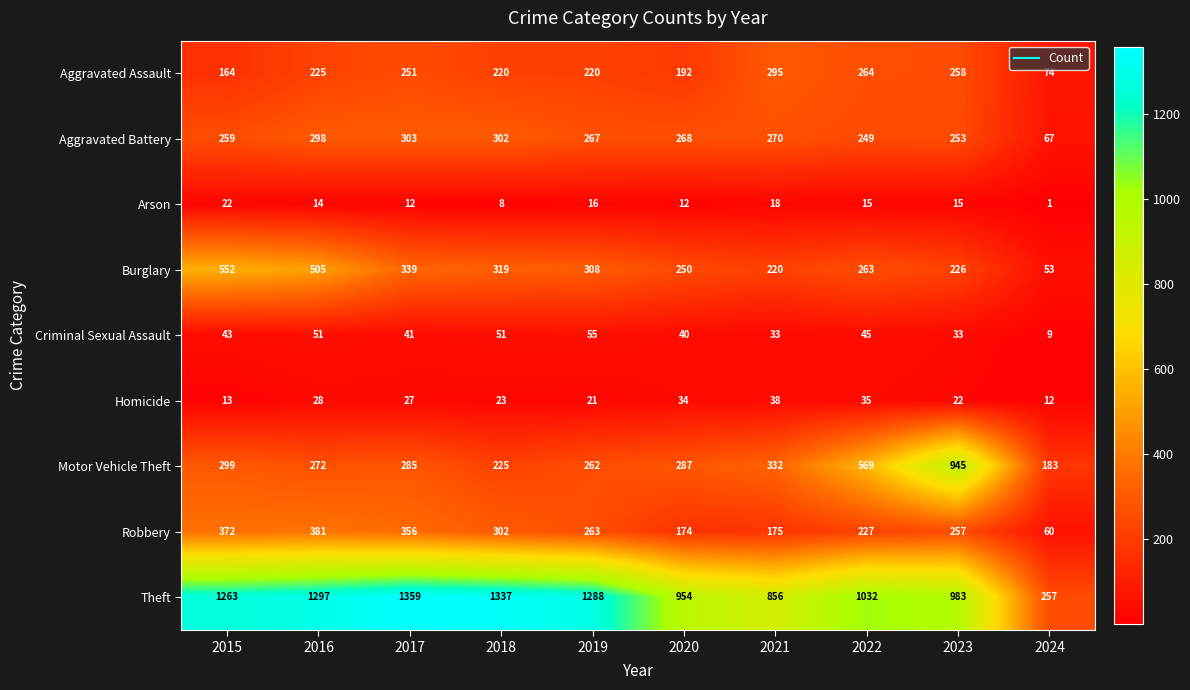

What is the sum of the Theft values at 2019 and 2023?

2271